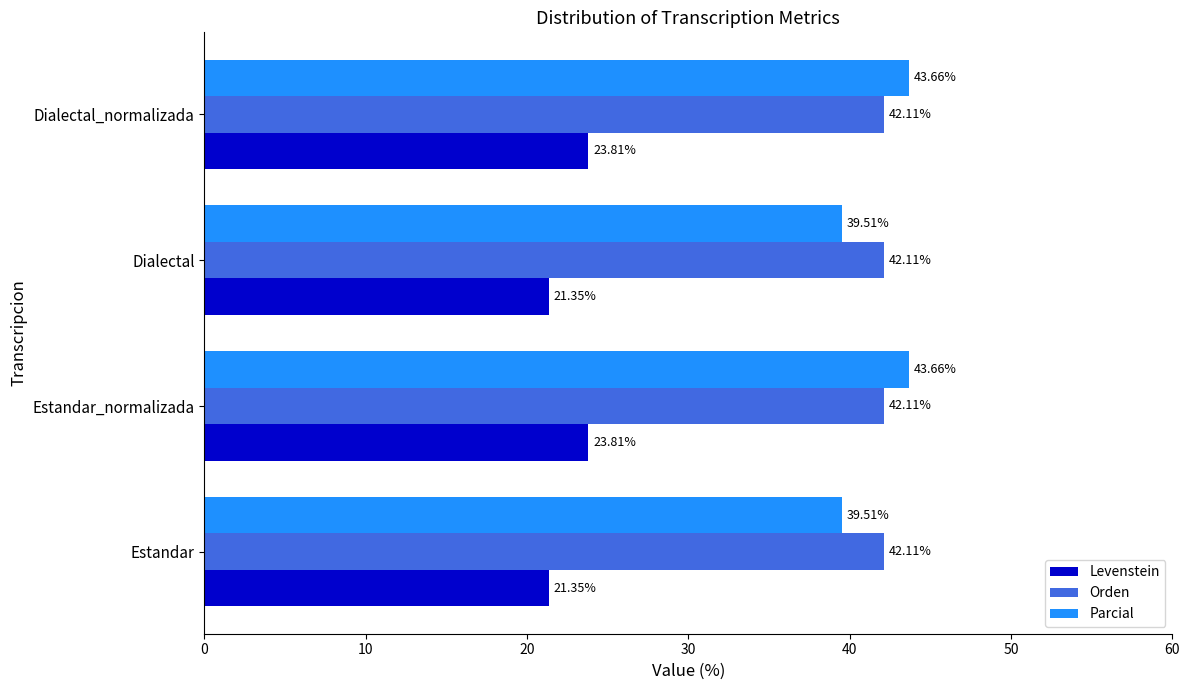

Rank the series by their maximum value, from highest to lowest.

Parcial, Orden, Levenstein